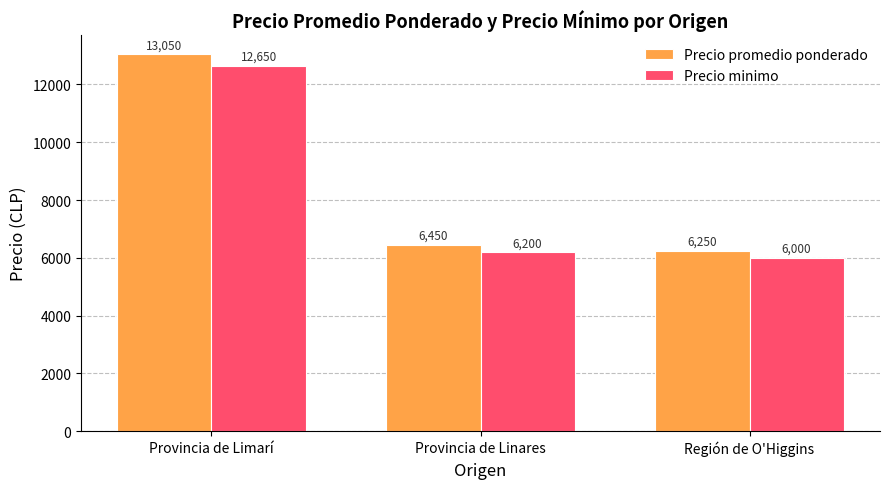

At which label does Precio minimo first exceed 6200?

Provincia de Limarí